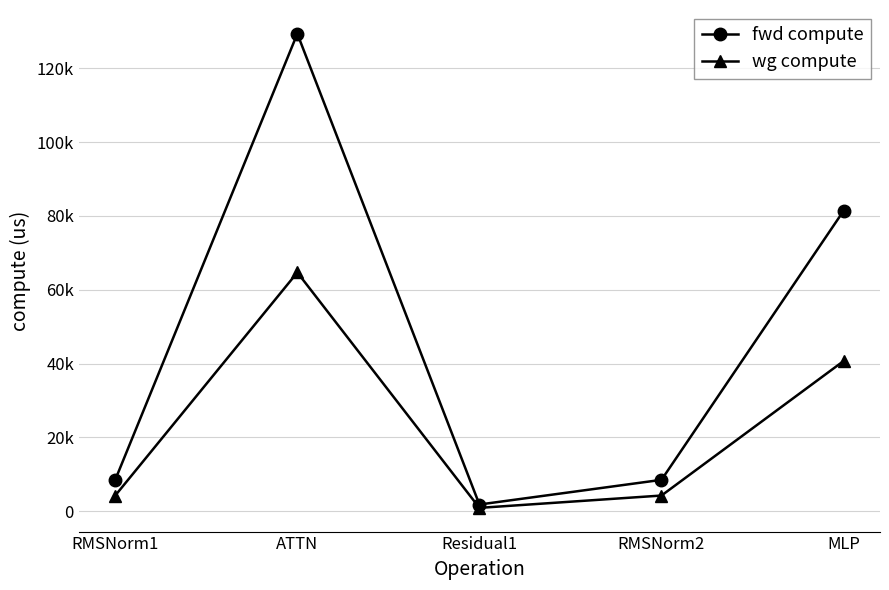

Reading left to right, extract all data points from this chart.

fwd compute: RMSNorm1=8506.4	ATTN=129360.9	Residual1=1821.7	RMSNorm2=8506.4	MLP=81382.4
wg compute: RMSNorm1=4253.2	ATTN=64680.4	Residual1=910.8	RMSNorm2=4253.2	MLP=40691.2